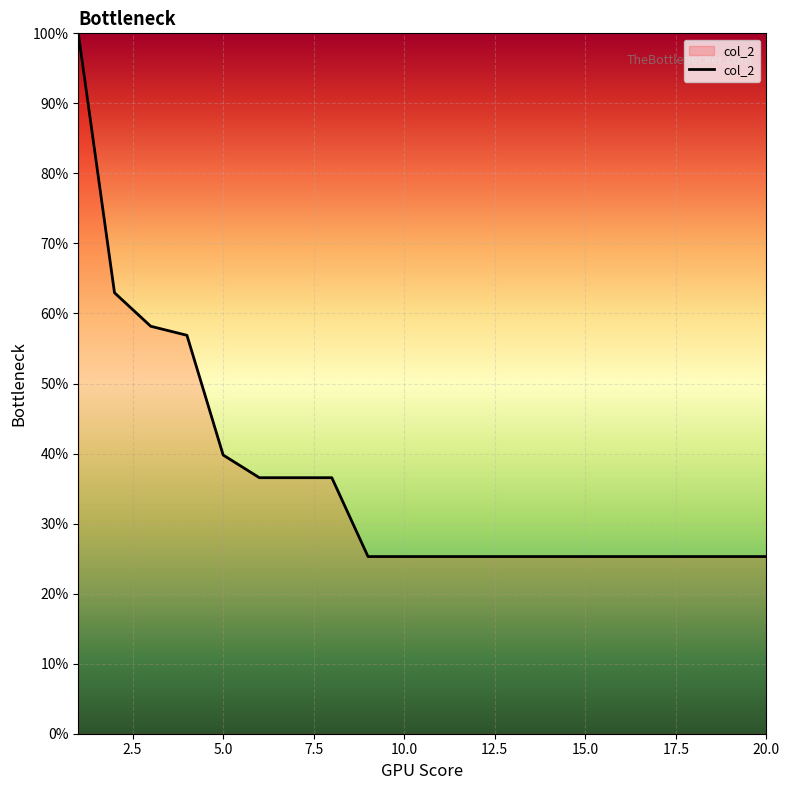

What is the difference between the maximum and minimum values?

74.7